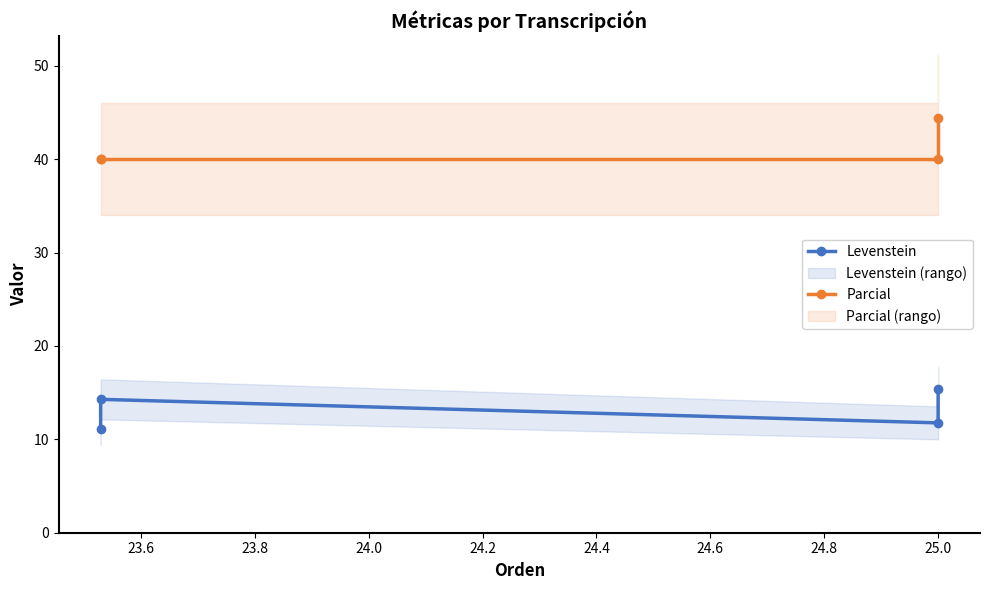

What is the difference between the second highest and minimum values in the Levenstein series?

3.2